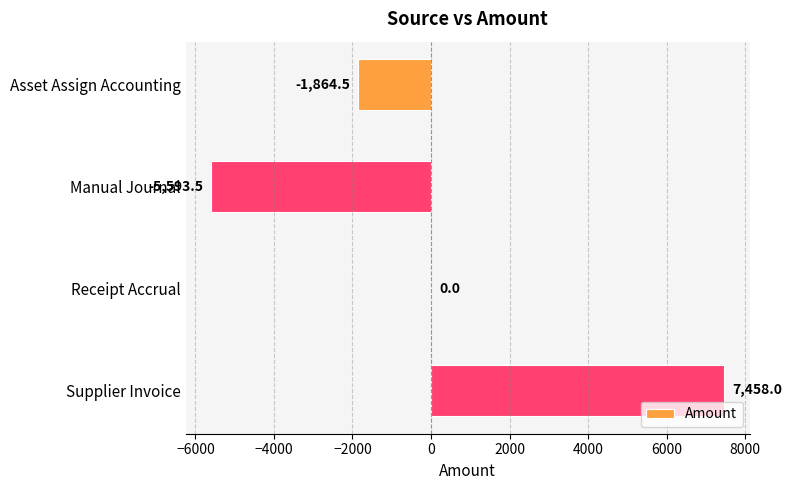

Reading bottom to top, extract all data points from this chart.

Supplier Invoice=7458.0	Receipt Accrual=0.0	Manual Journal=-5593.5	Asset Assign Accounting=-1864.5